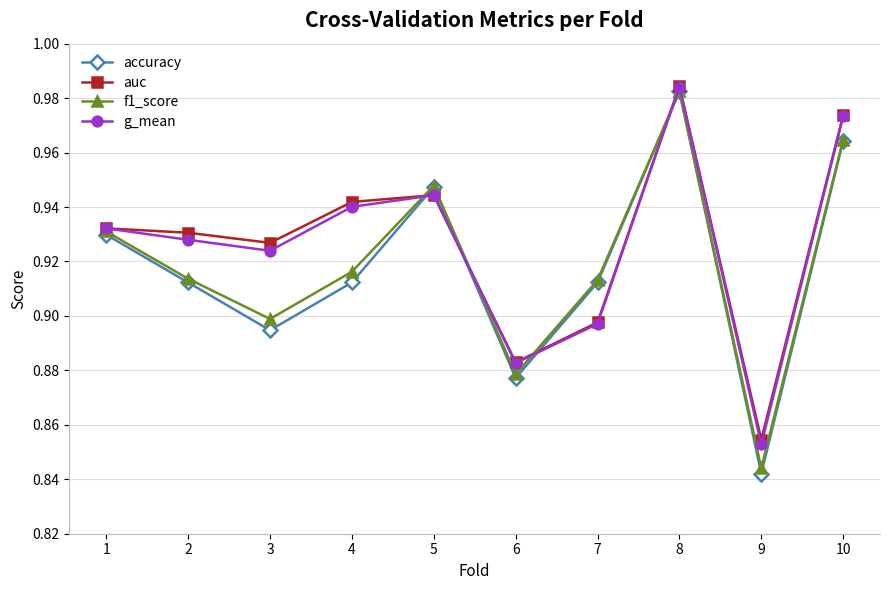

How many lines are shown in the chart?

4